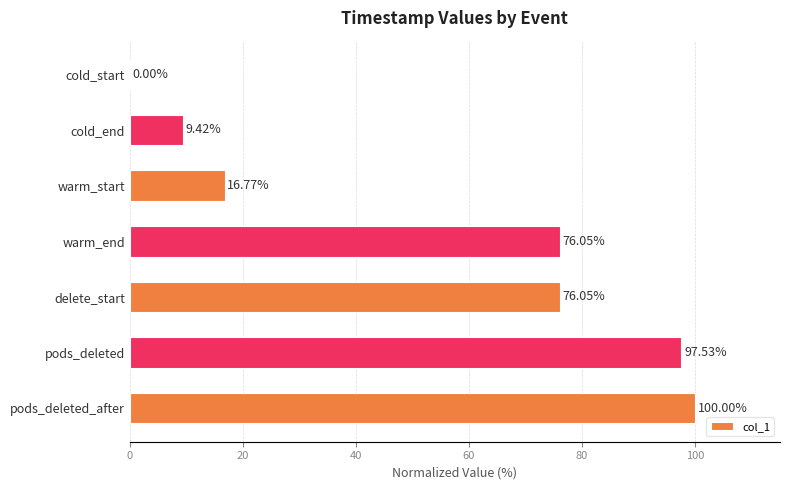

What is the sum of all values?

375.8